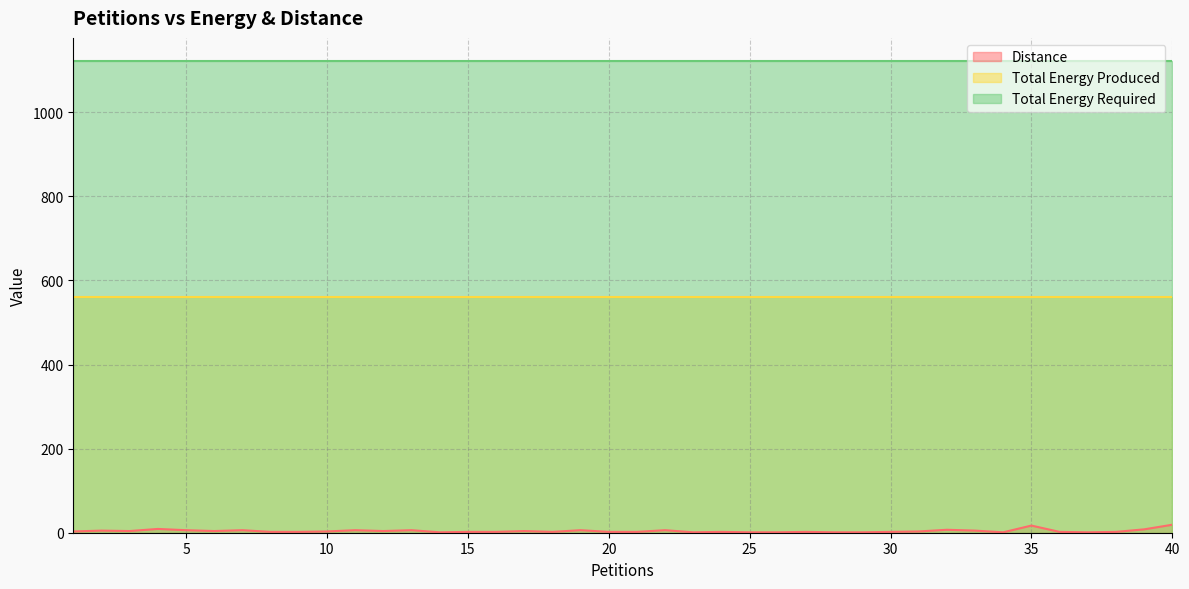

Count the number of categories in the chart.

40